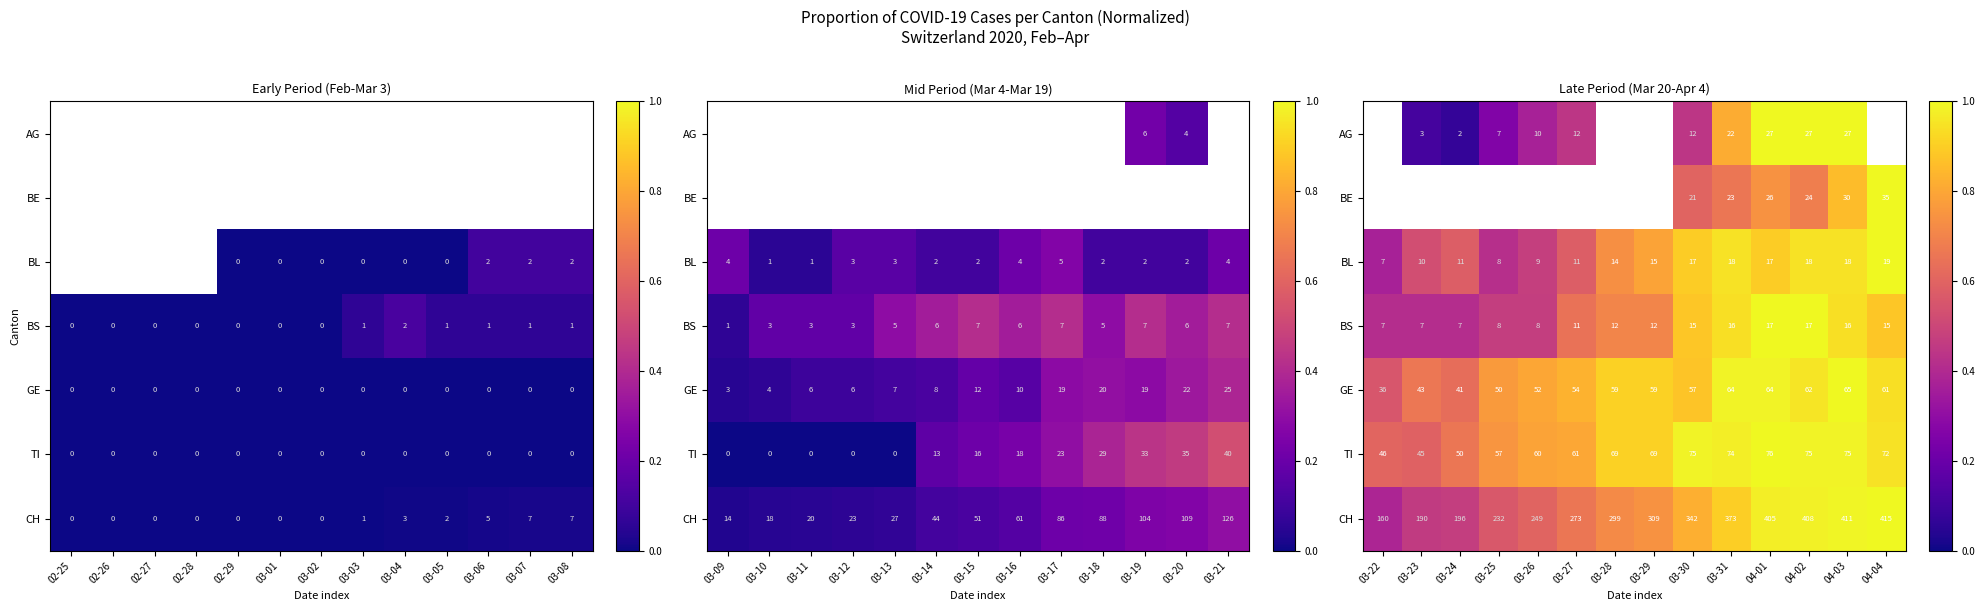

How many series are shown in this chart?

7